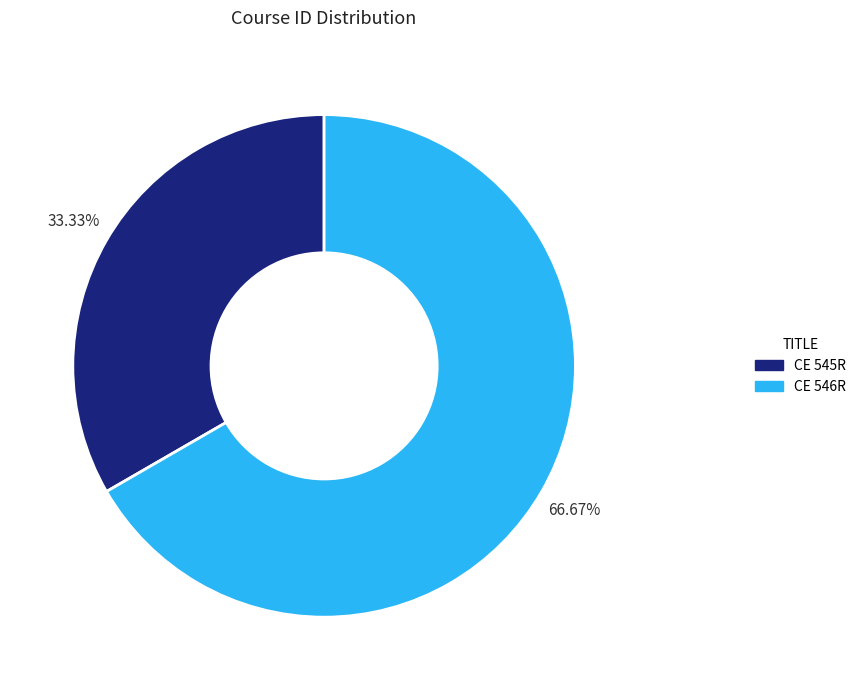

What percentage is the CE 545R slice, to the nearest percent?

33%